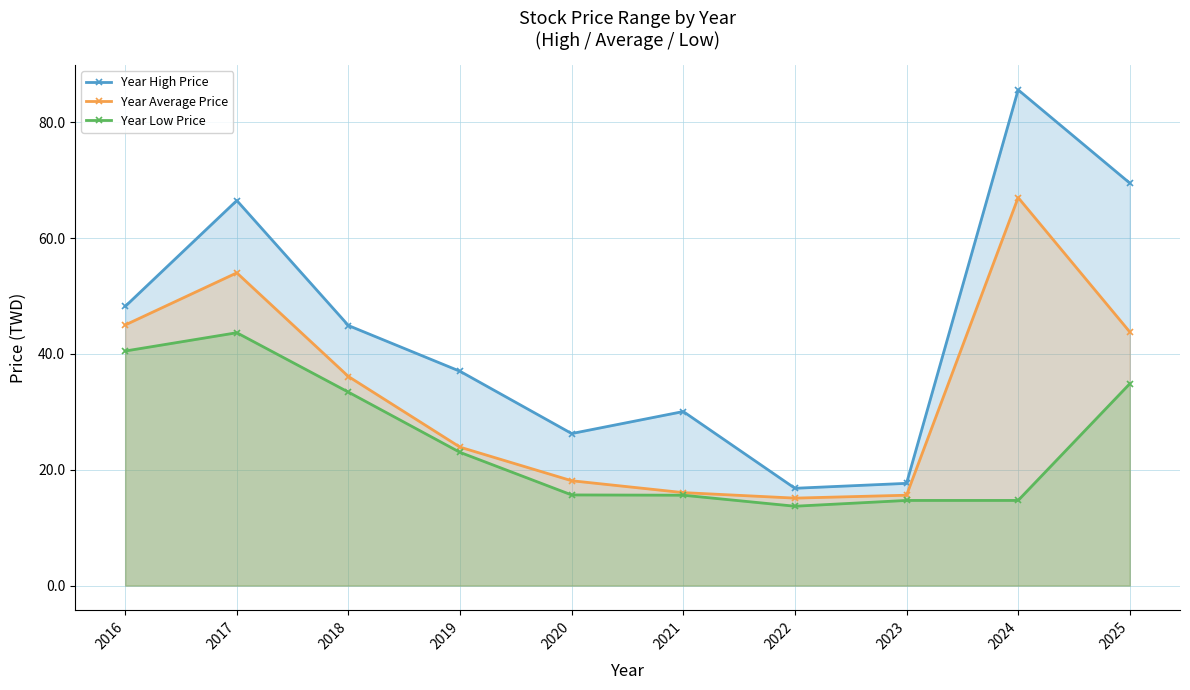

The Year Average Price series shows 43.8 at 2025. True or false?

True